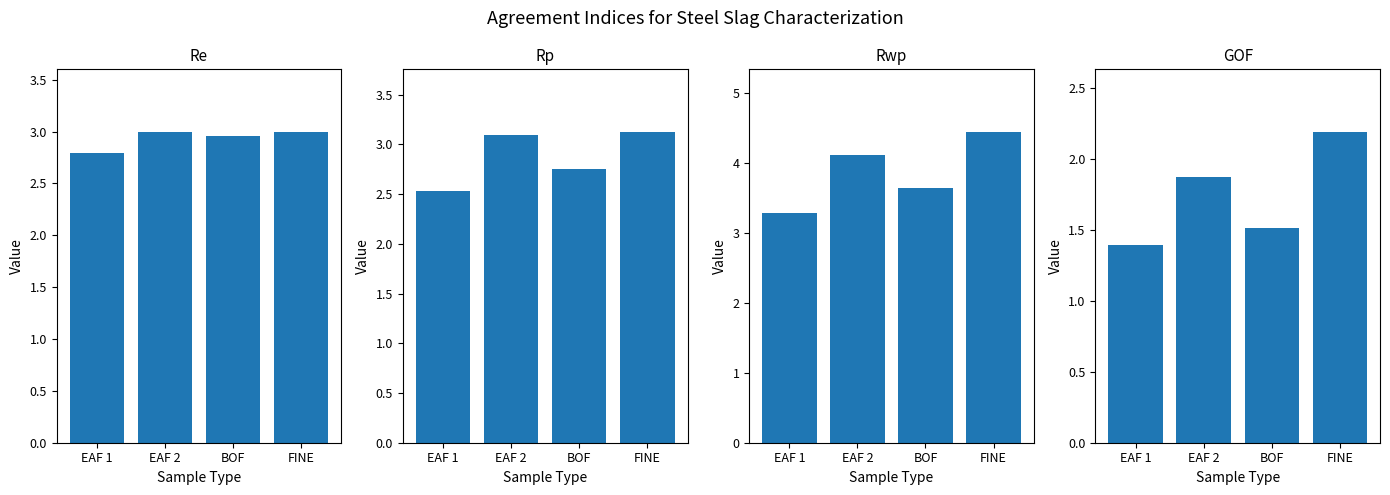

Rank the series at EAF 1 from highest to lowest value.

Rwp, Re, Rp, GOF